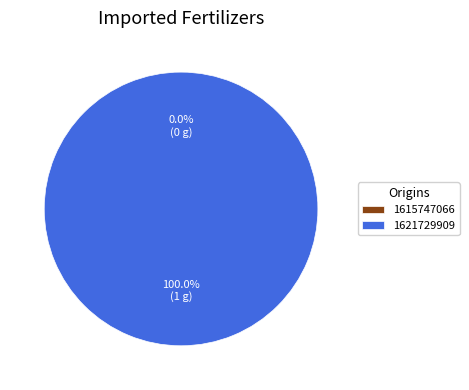

True or false: 1615747066 accounts for 1% of the total.

False